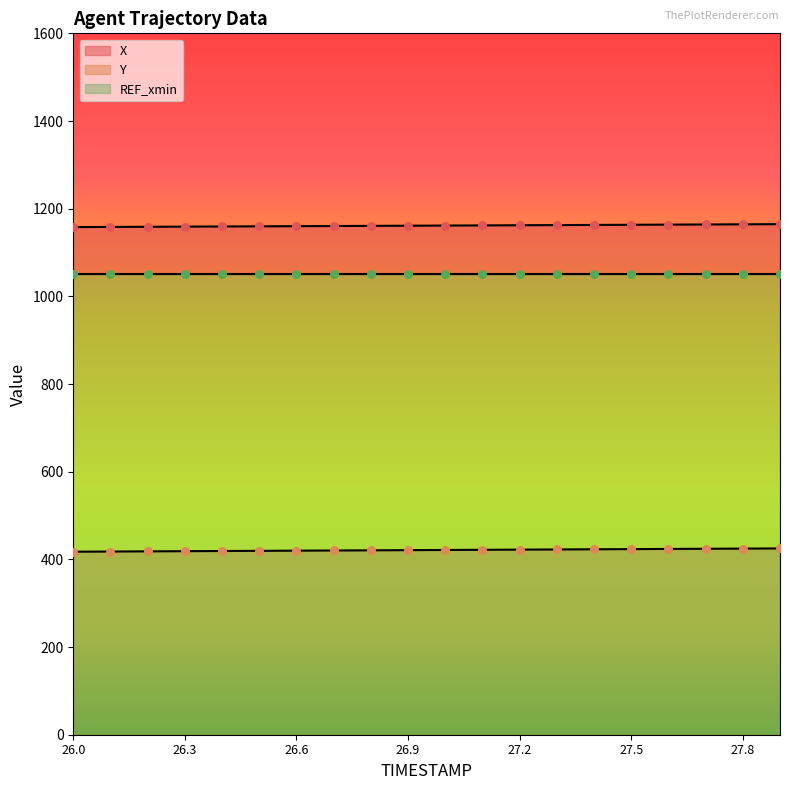

At how many categories does at least one series exceed 701?

20